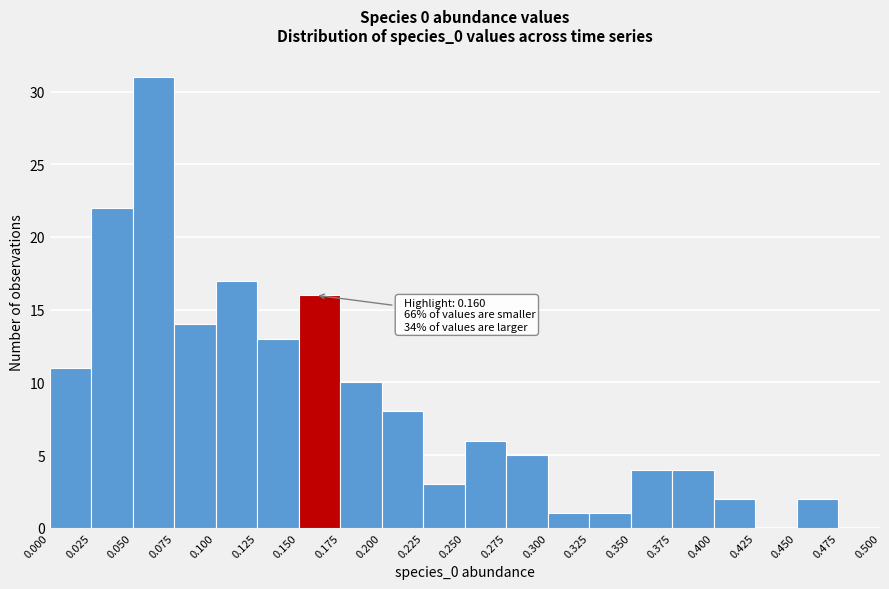

Over which range of the x-axis is the bar tallest?

0.050 to 0.075